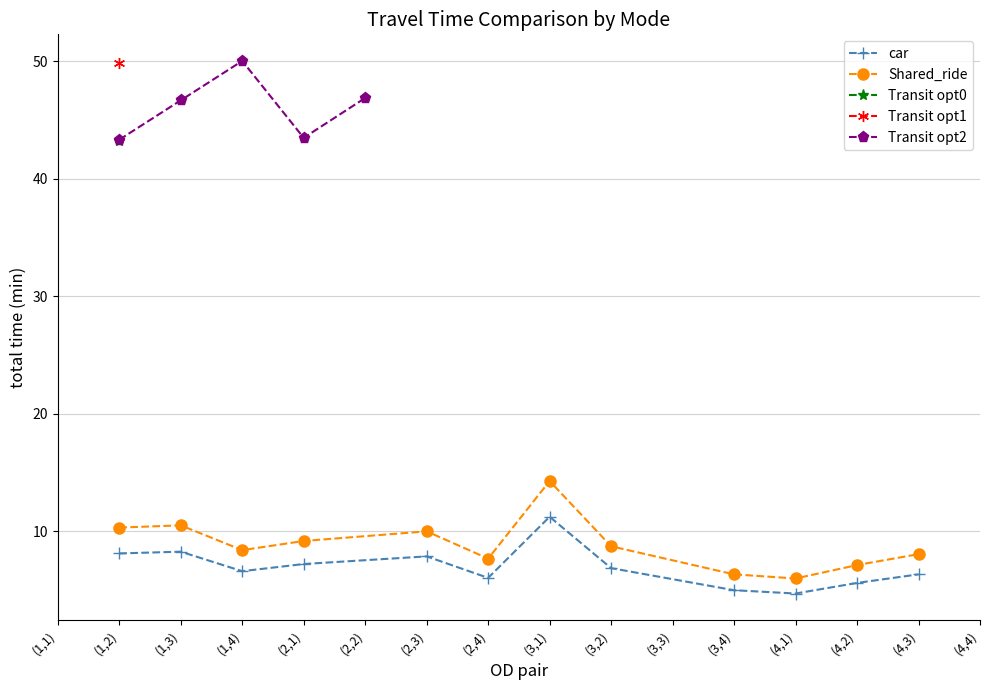

The value of car at (2,1) is 7.2. True or false?

True